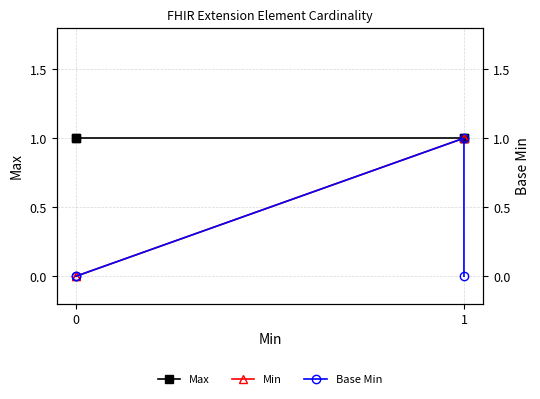

Count the Base Min values in the range 0 to 1.

4